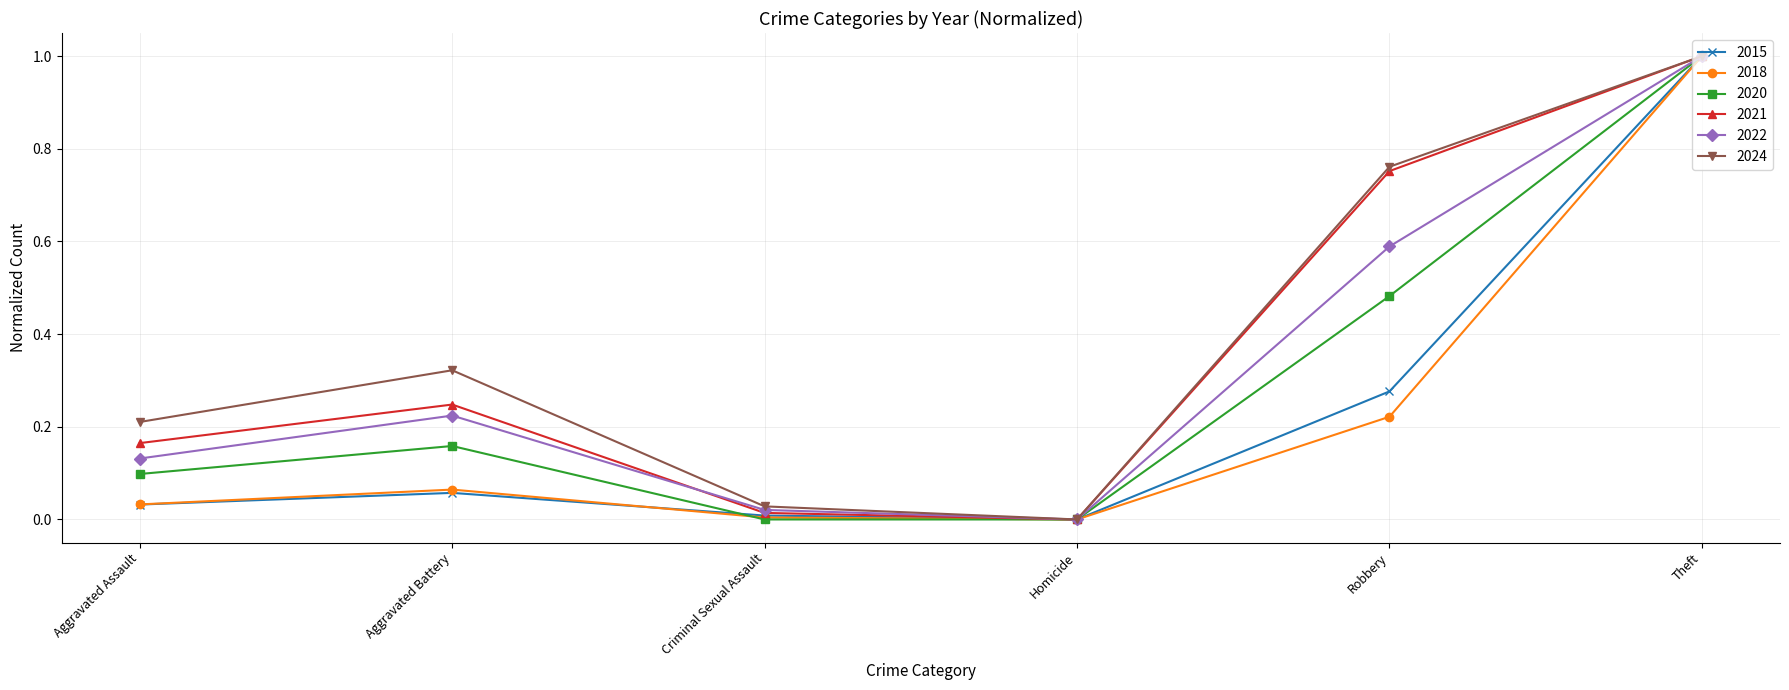

What is the label of the 3rd point from the left?

Criminal Sexual Assault